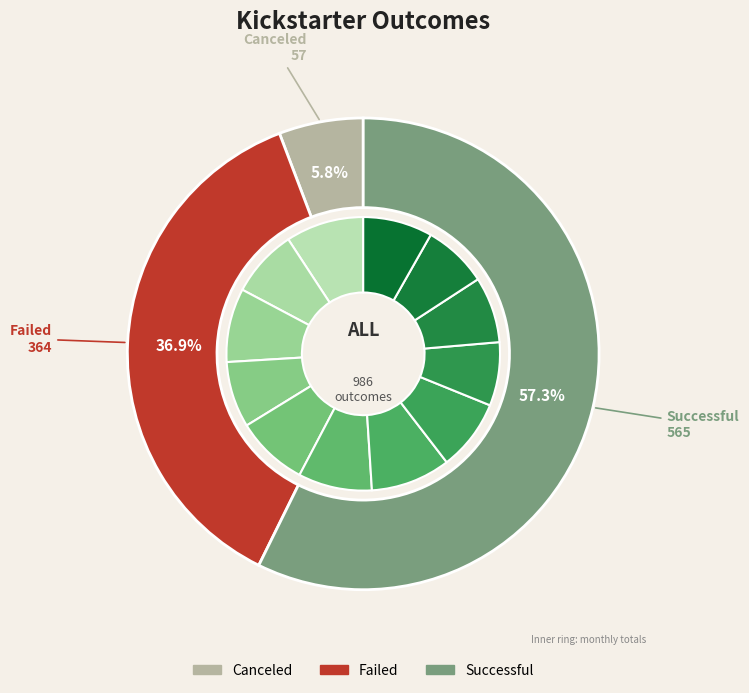

Count the number of slices in the pie.

12